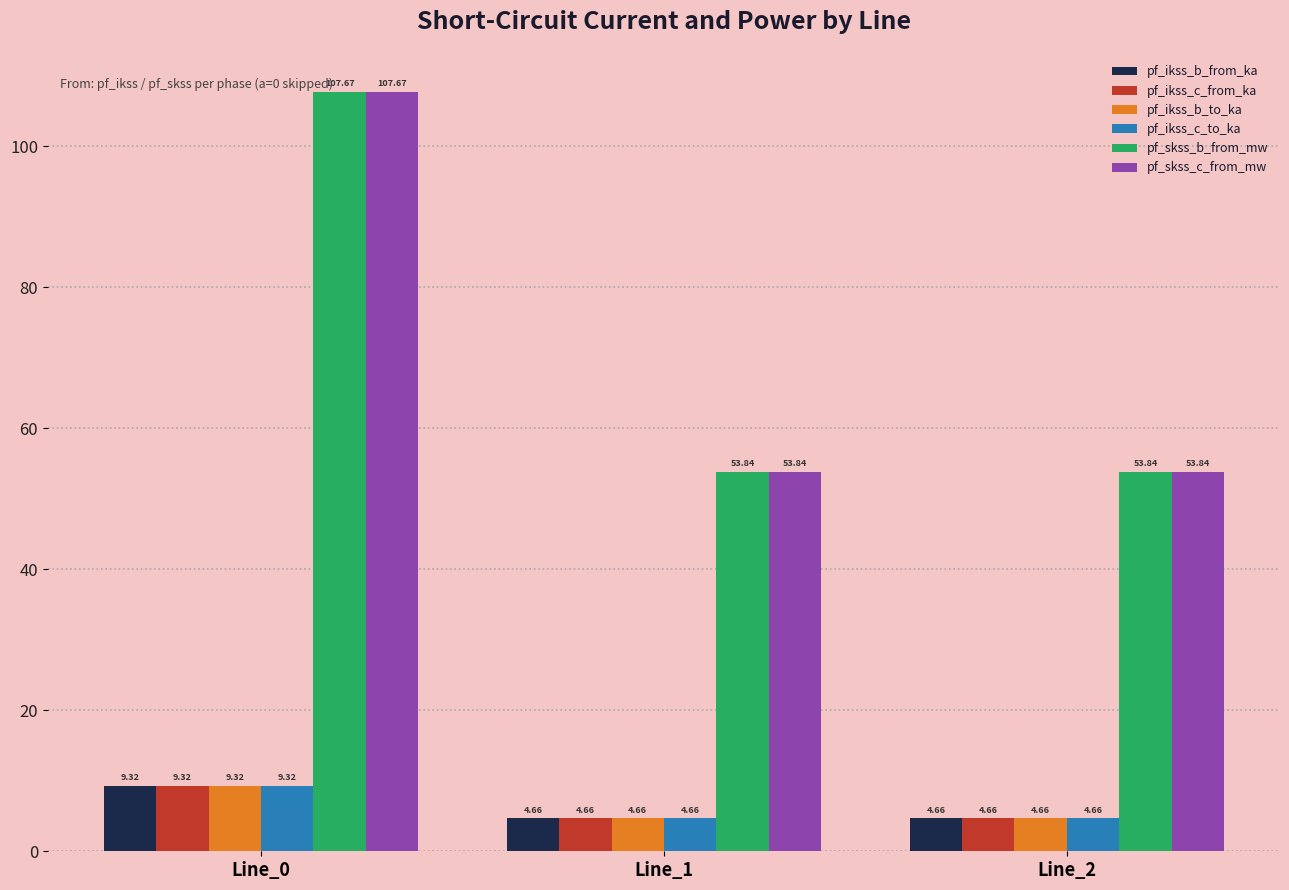

Is the value of pf_ikss_c_from_ka at Line_2 greater than the value of pf_skss_c_from_mw at Line_2?

No